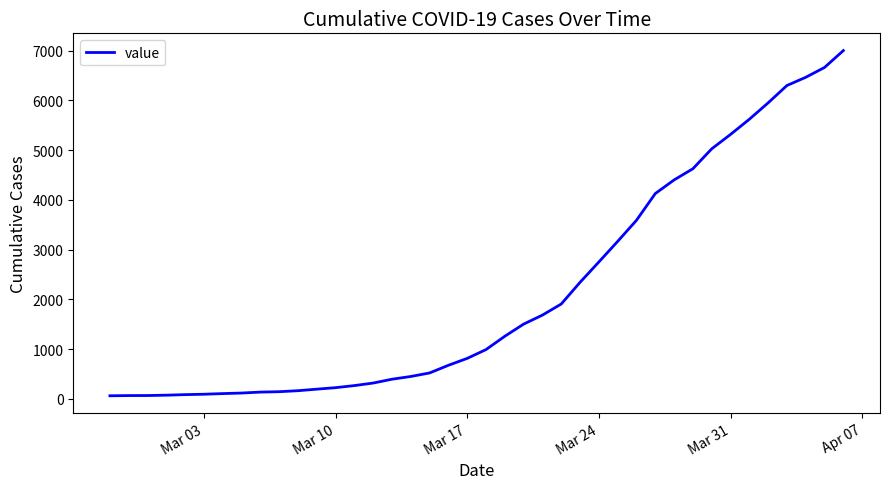

What is the greatest value displayed?

7003